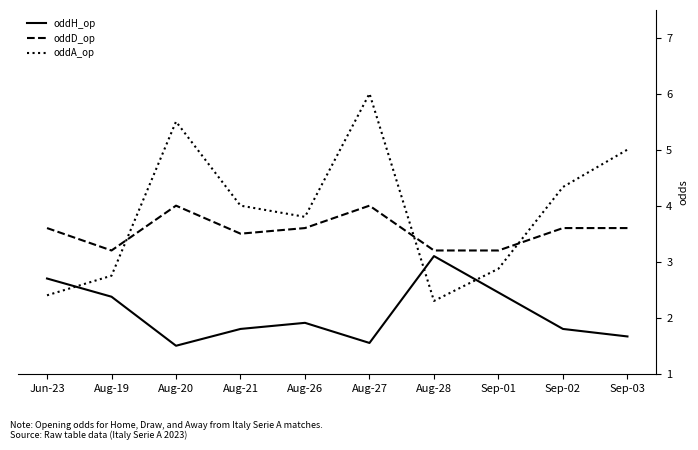

True or false: oddD_op and oddA_op cross at least once.

True